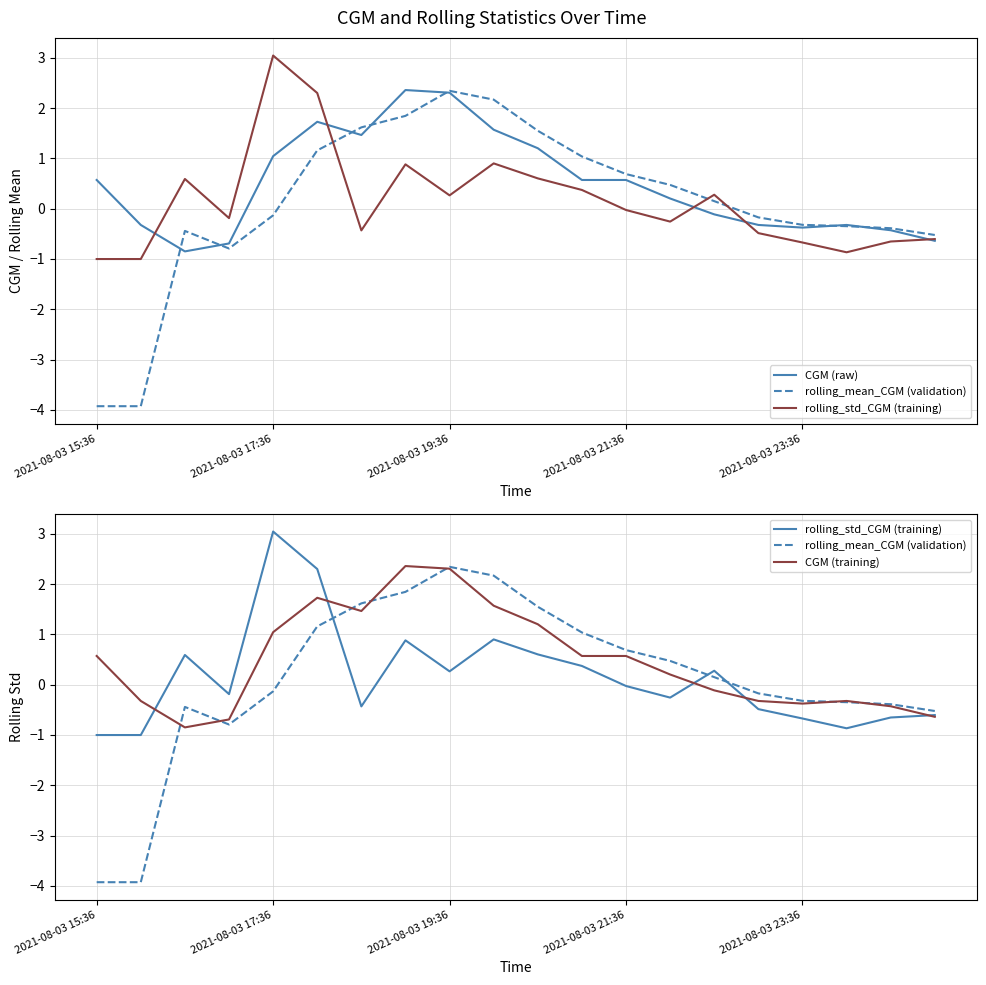

What is the sum of the rolling_std_CGM (training) values at 14 and 12?

0.3